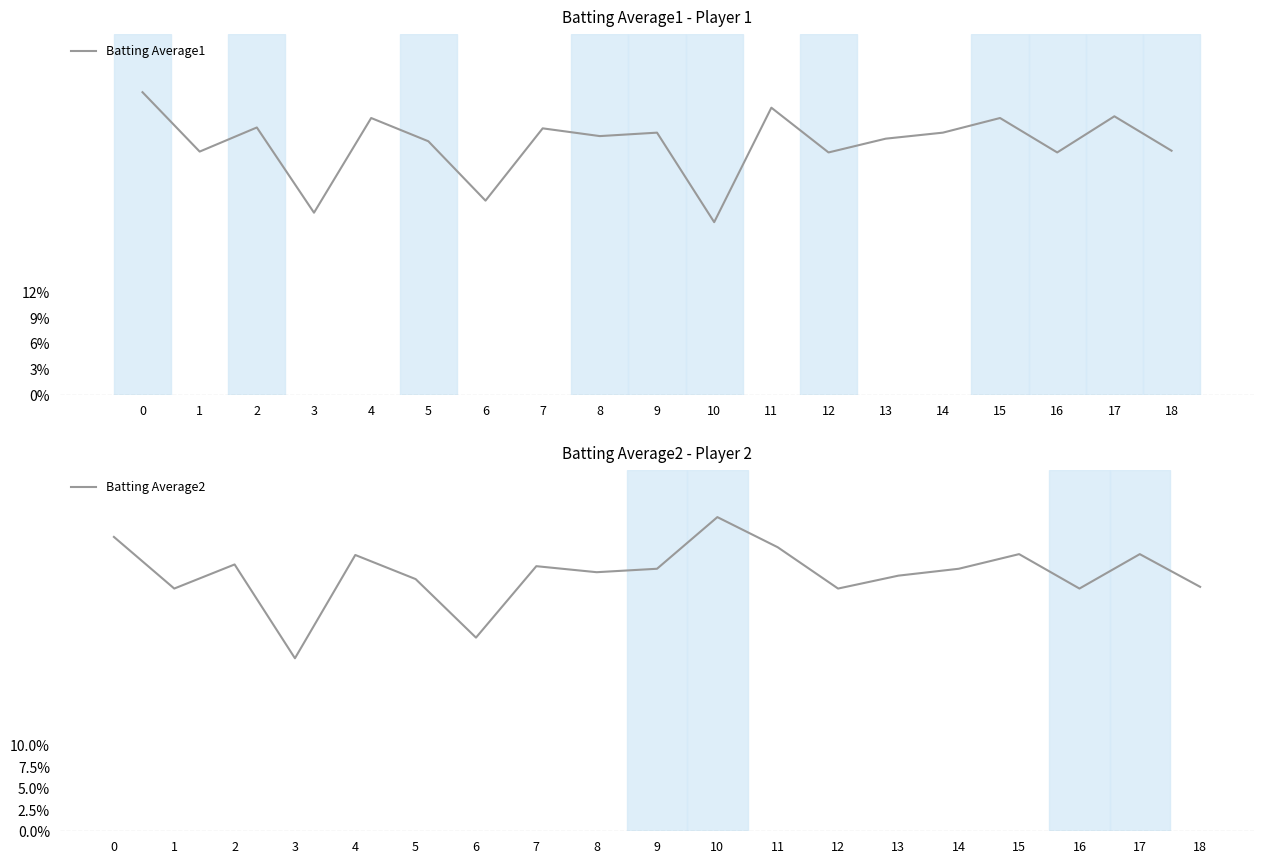

Reading left to right, transcribe all the data shown in this chart.

Batting Average1: 0.4	0.3	0.3	0.2	0.3	0.3	0.2	0.3	0.3	0.3	0.2	0.3	0.3	0.3	0.3	0.3	0.3	0.3	0.3
Batting Average2: 0.3	0.3	0.3	0.2	0.3	0.3	0.2	0.3	0.3	0.3	0.4	0.3	0.3	0.3	0.3	0.3	0.3	0.3	0.3